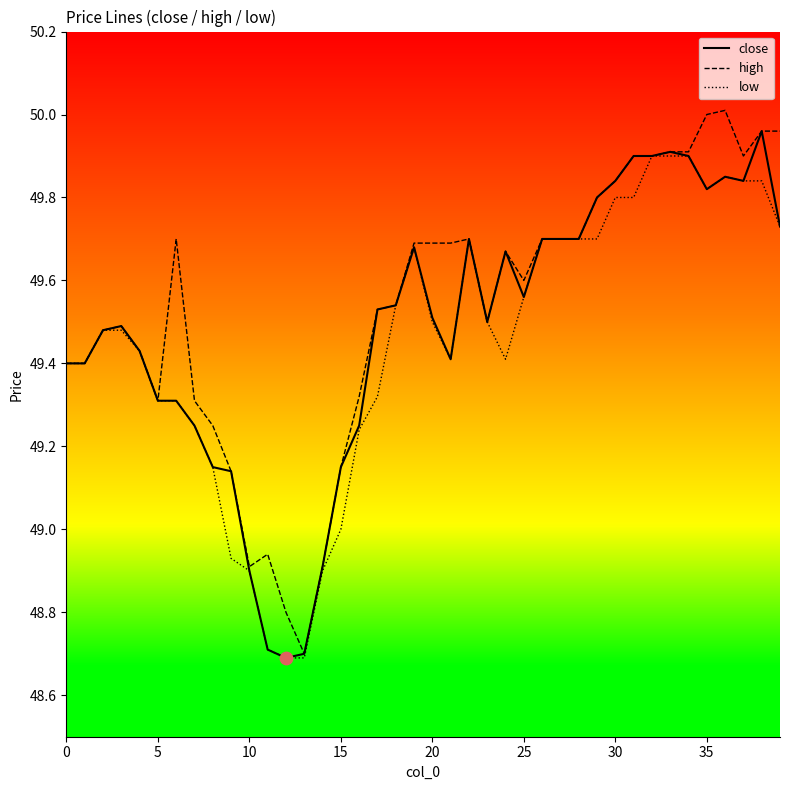

What is the minimum value shown in the chart?

48.7